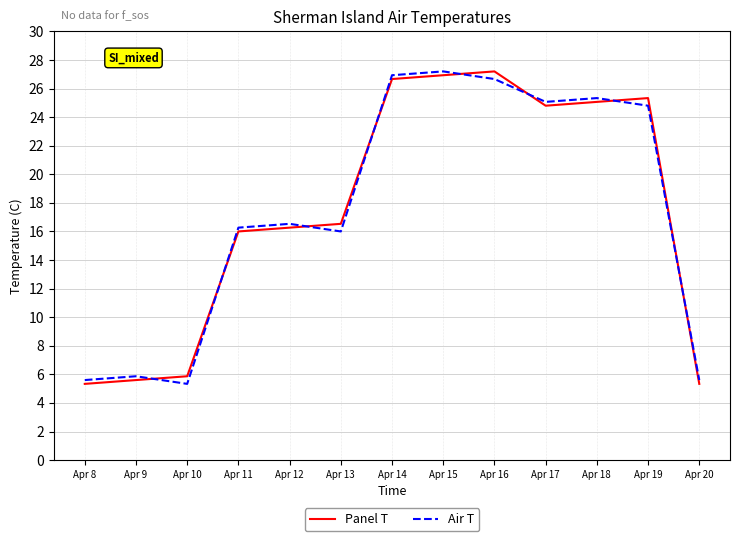

After their last crossing, which series has the higher values: Panel T or Air T?

Air T